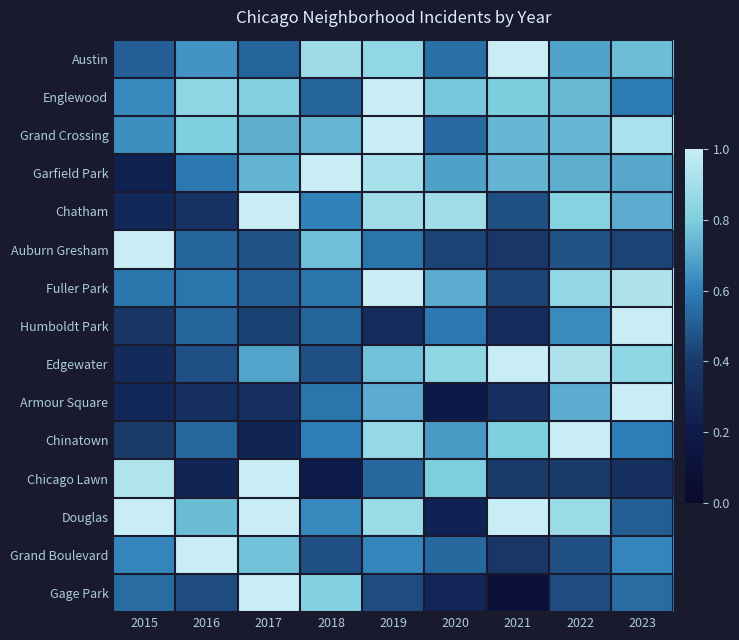

Rank the series by their maximum value, from highest to lowest.

Austin, Englewood, Grand Crossing, Garfield Park, Chatham, Auburn Gresham, Fuller Park, Humboldt Park, Edgewater, Armour Square, Chinatown, Chicago Lawn, Douglas, Grand Boulevard, Gage Park